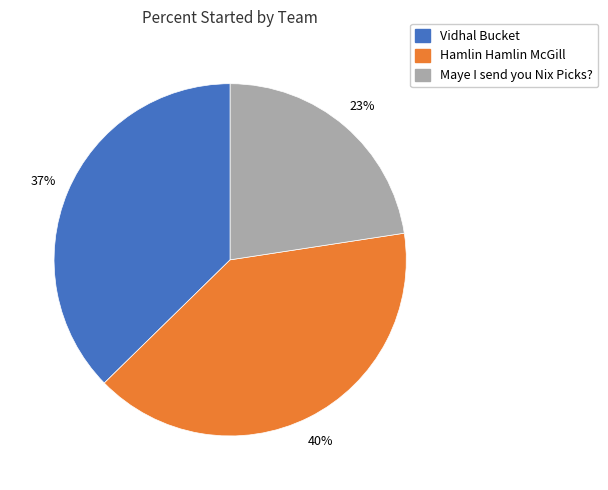

Is there a majority slice in this chart?

No